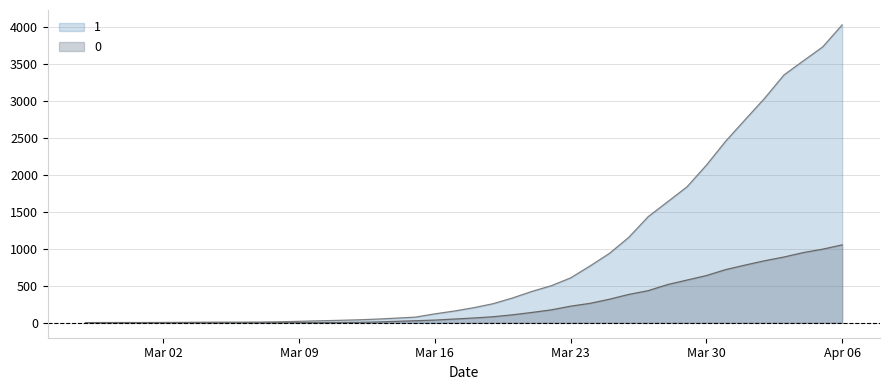

Rank the series by their average value, from highest to lowest.

1, 0